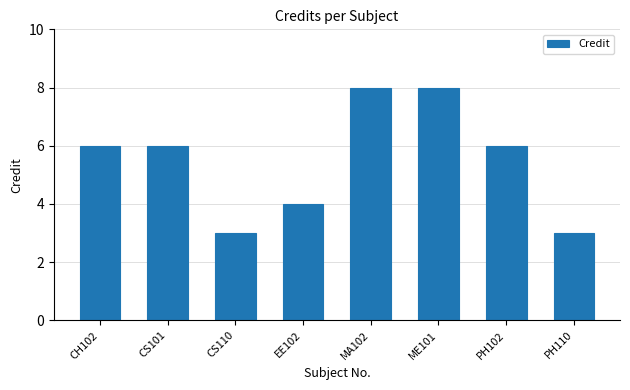

What is the ratio of the value at ME101 to the value at CS101?

1.3